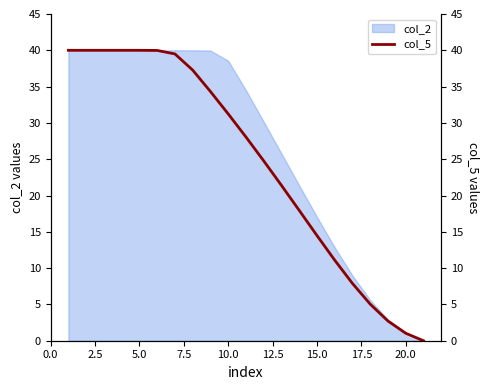

What is the value of the 4th point from the left?

40.0